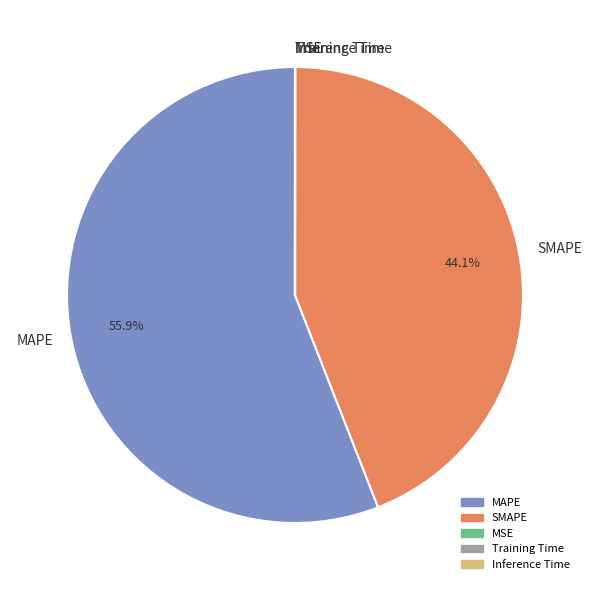

Is there a majority slice in this chart?

Yes